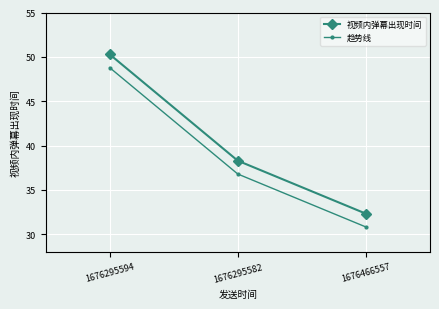

Is it true that 趋势线 equals 30.8 at 1676466557?

True